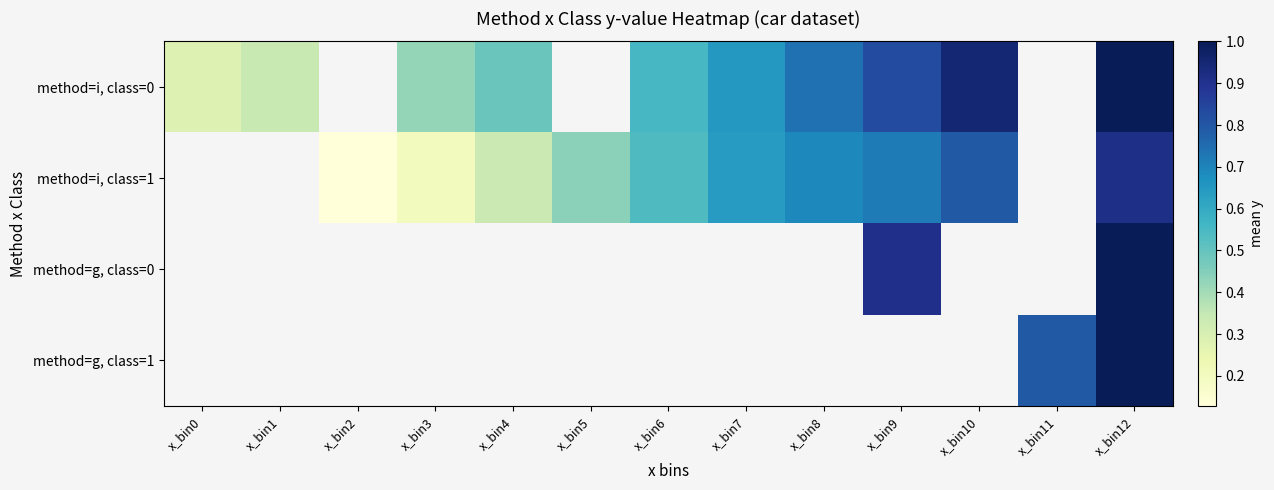

How many categories are shown in the chart?

13